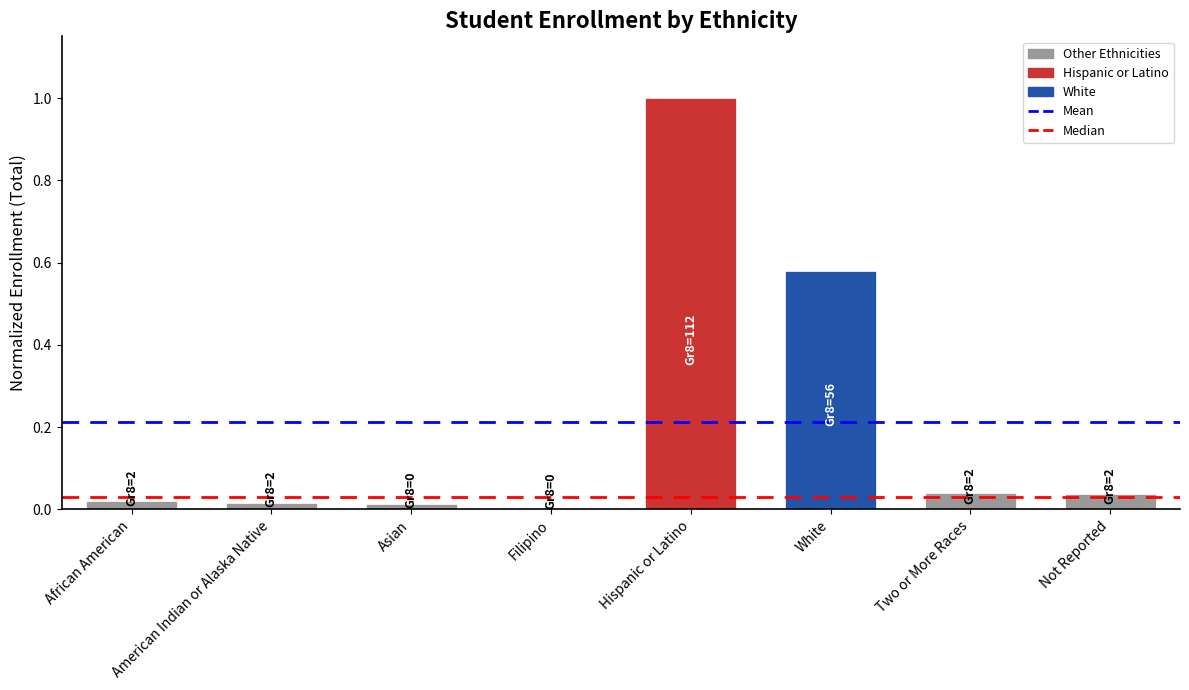

What is the difference between the values at White and Two or More Races?

0.5